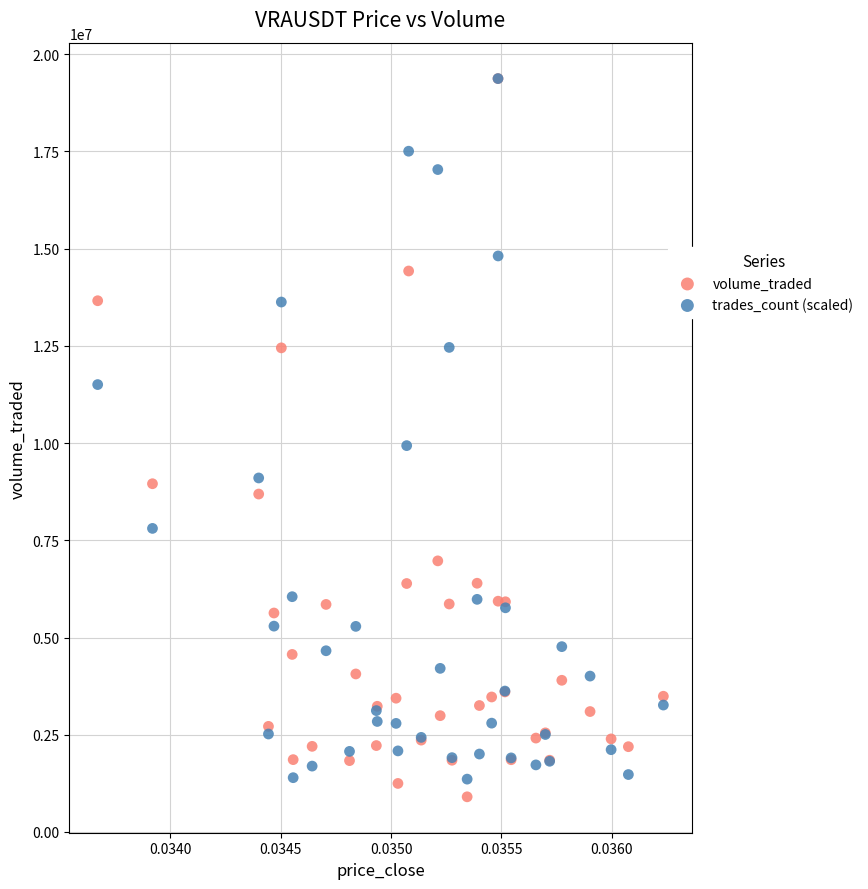

Which series contains the lowest Y value?

volume_traded